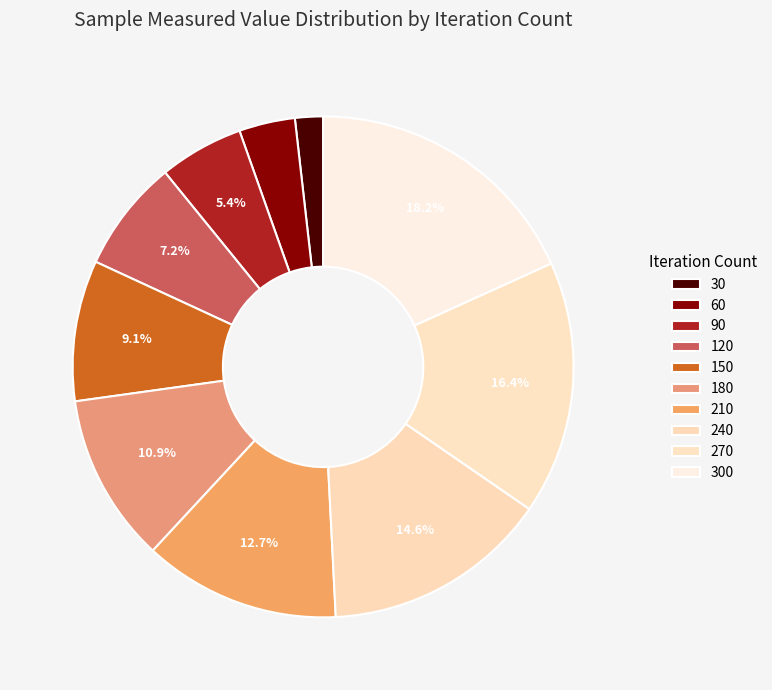

Rank the categories by value from lowest to highest.

30, 60, 90, 120, 150, 180, 210, 240, 270, 300